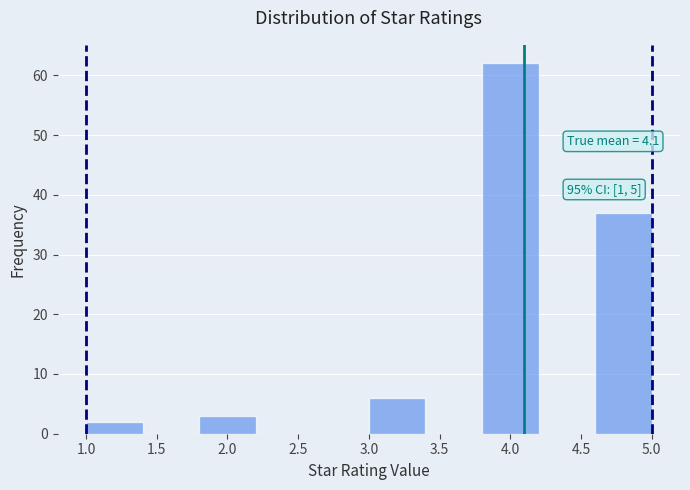

Which range on the x-axis has the tallest bar?

3.8 to 4.2